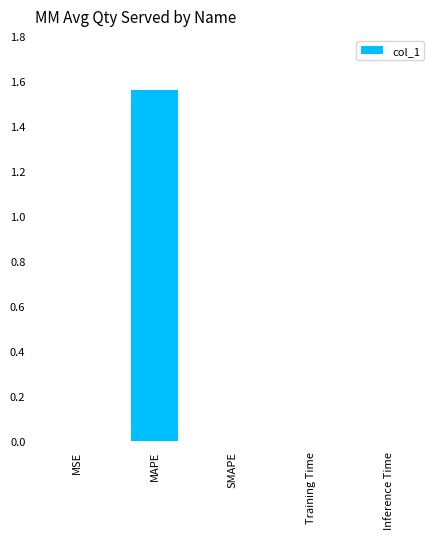

At which category does the chart reach its peak across all series?

MAPE